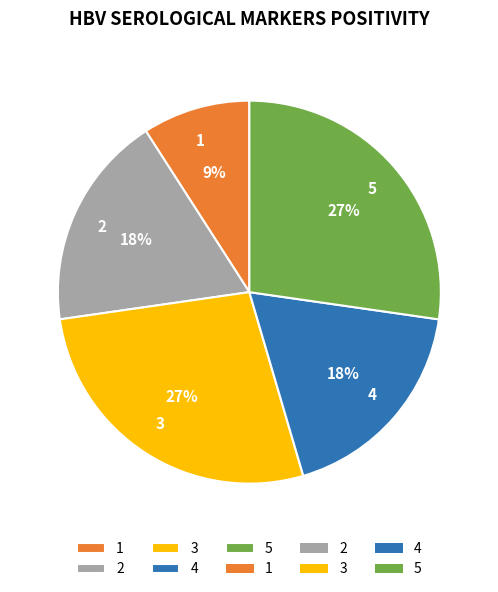

Does any single category account for the majority?

No